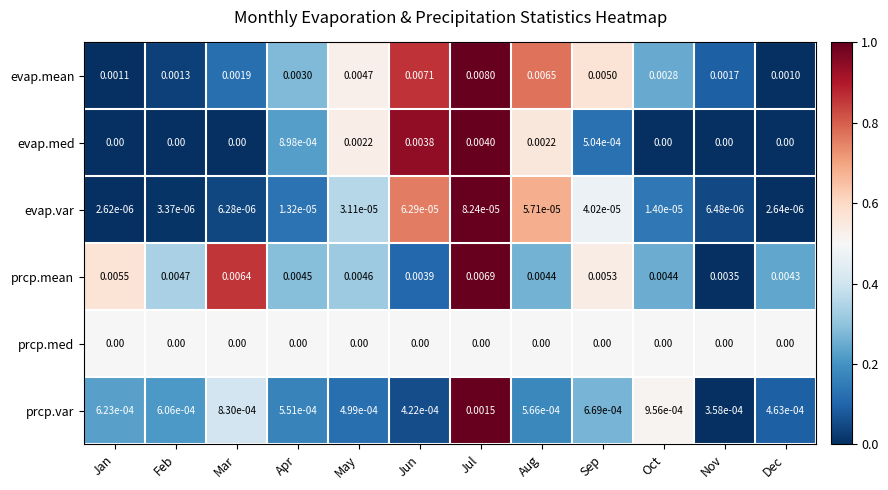

Is the value of prcp.med at Oct greater than the value of prcp.mean at Dec?

No